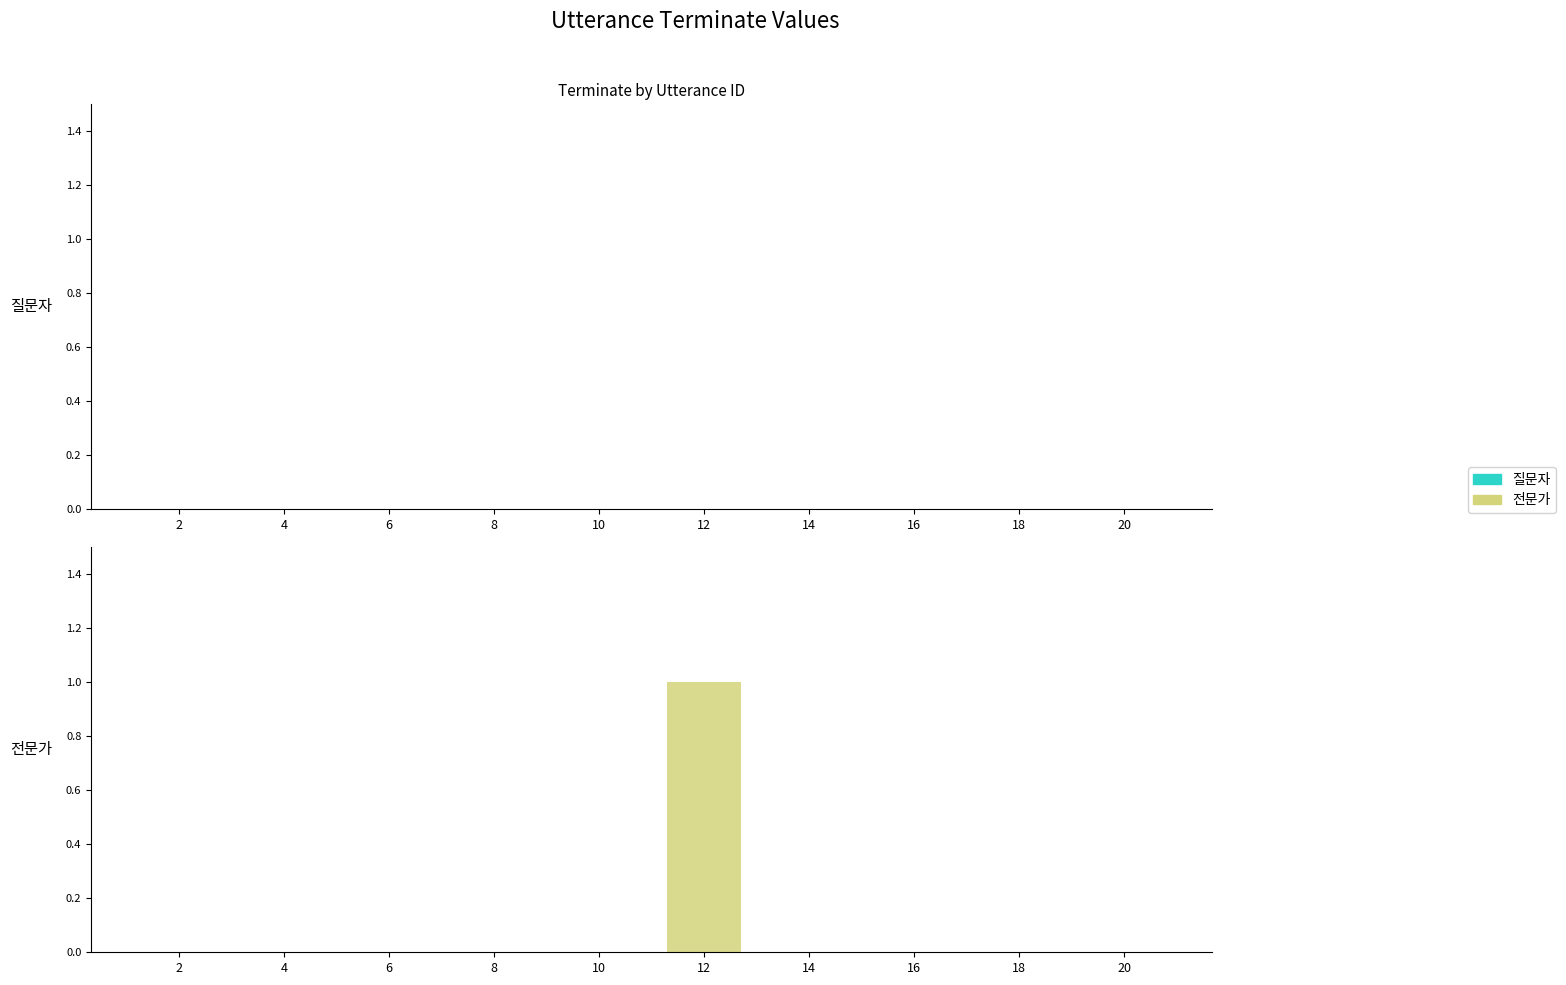

Are the bars horizontal?

No